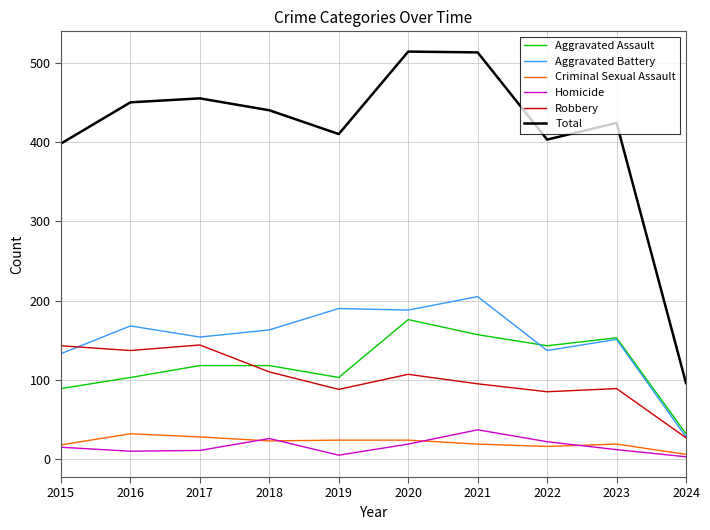

What is the greatest value displayed?

514